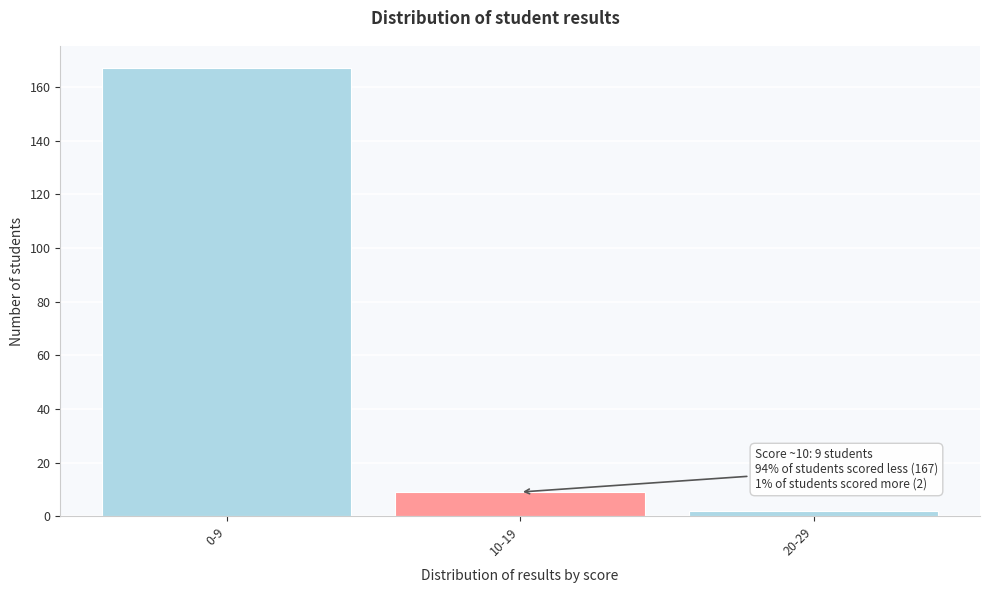

Reading left to right, extract all data points from this chart.

167	9	2